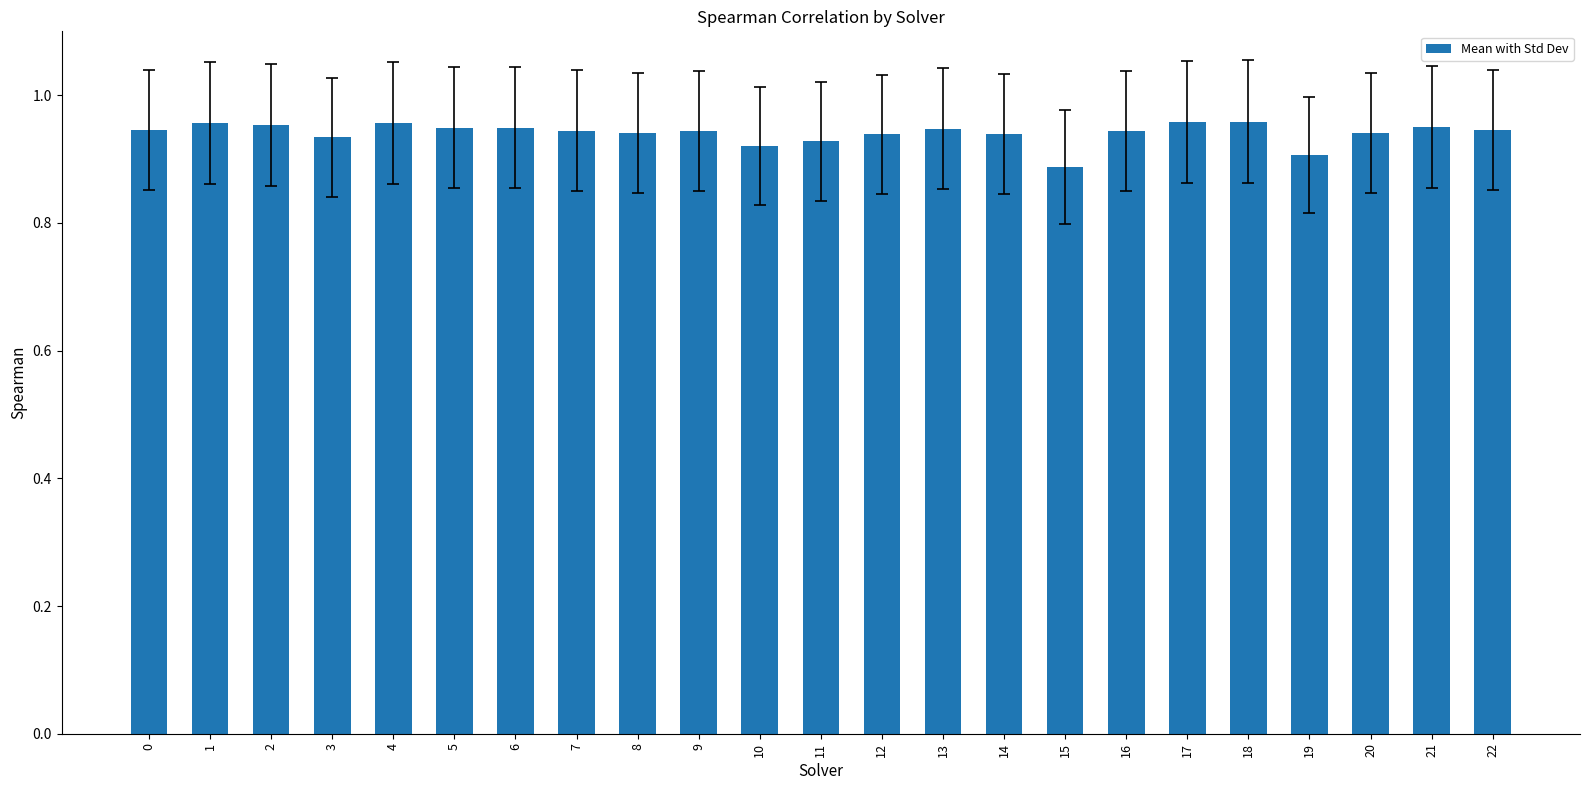

What is the difference between the second highest and second lowest values?

0.1